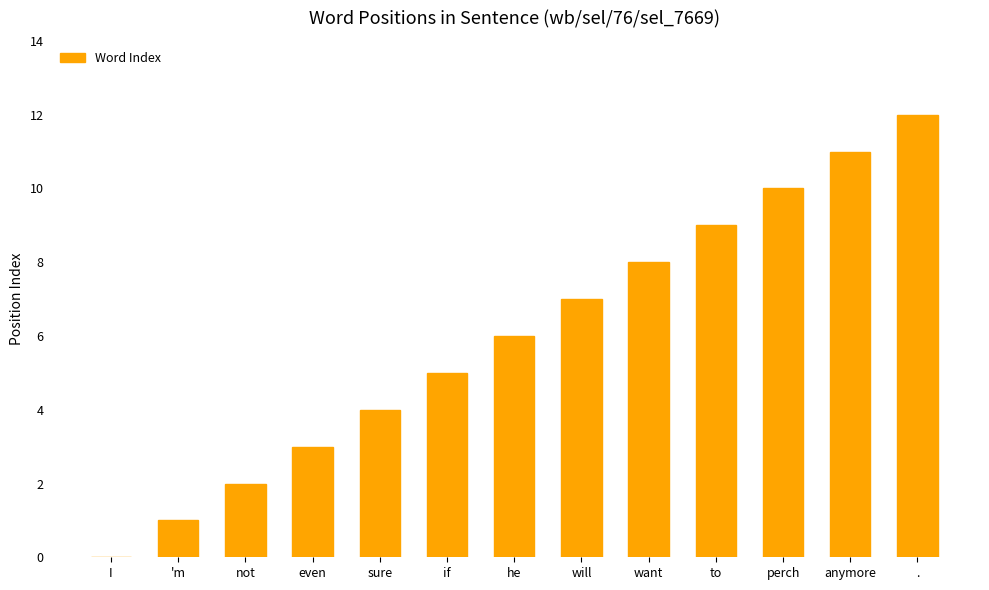

The value at to is 6. True or false?

False